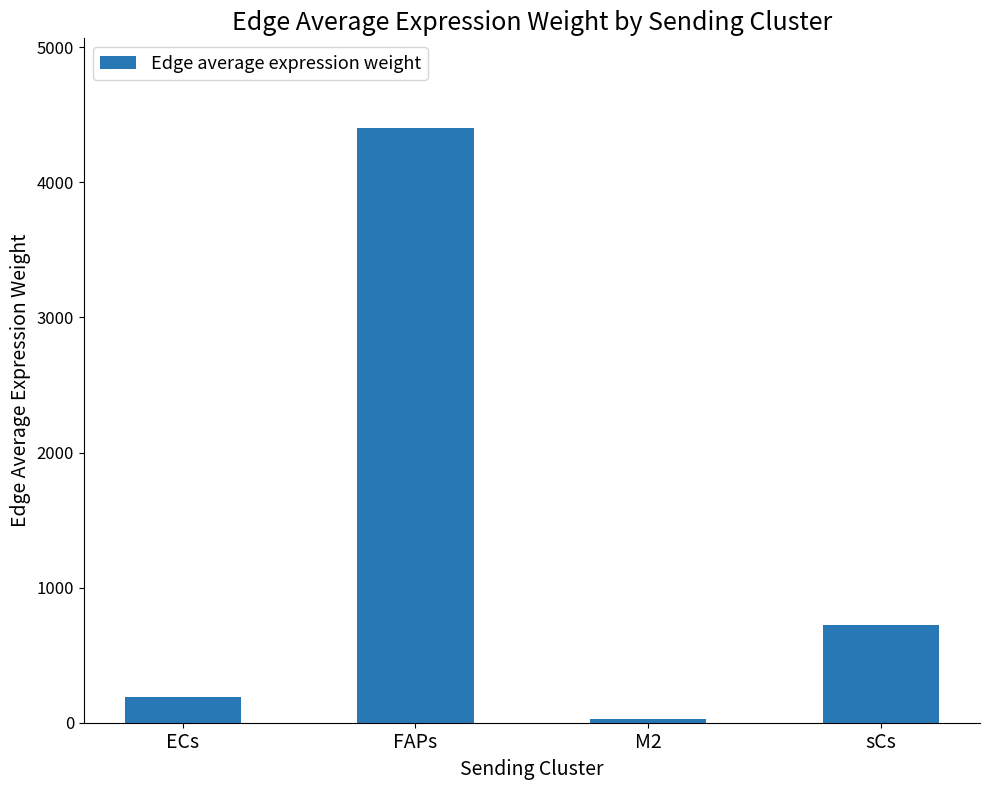

Reading left to right, extract all data points from this chart.

ECs=190.5	FAPs=4405.6	M2=24.5	sCs=726.3